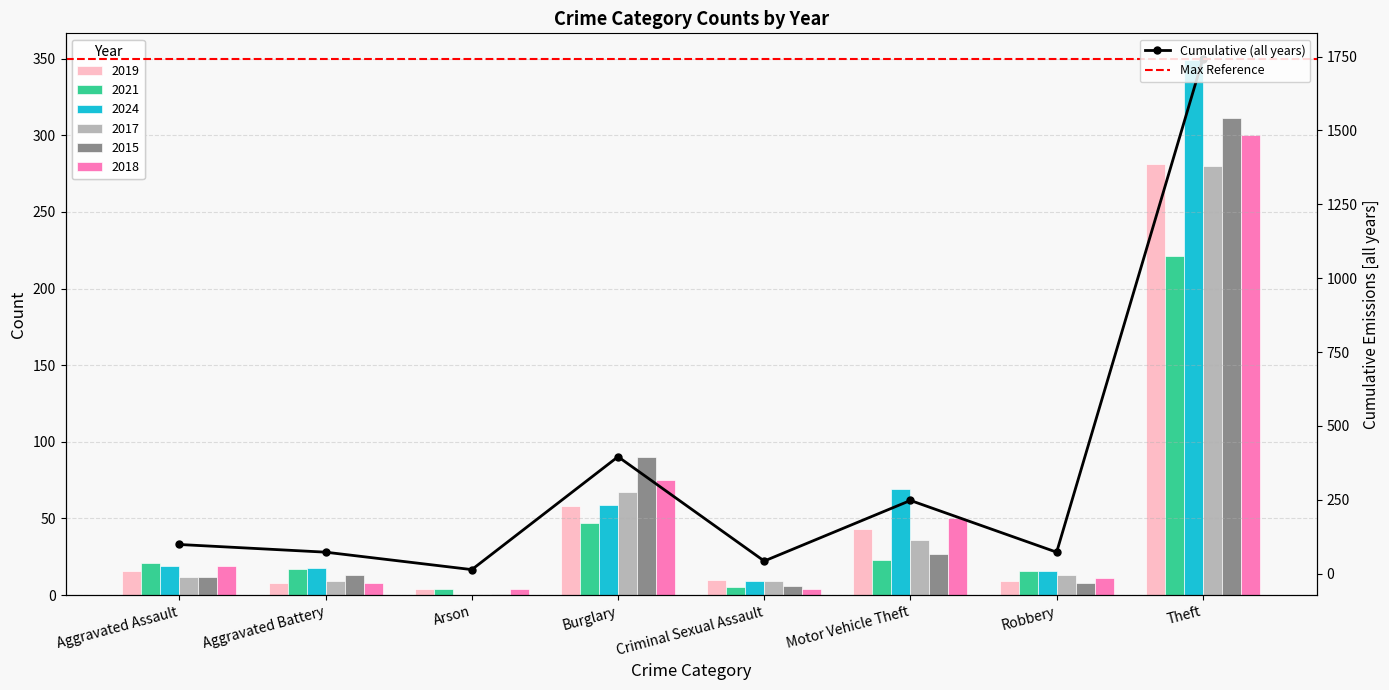

Which series changed the most between Aggravated Assault and Burglary?

2015